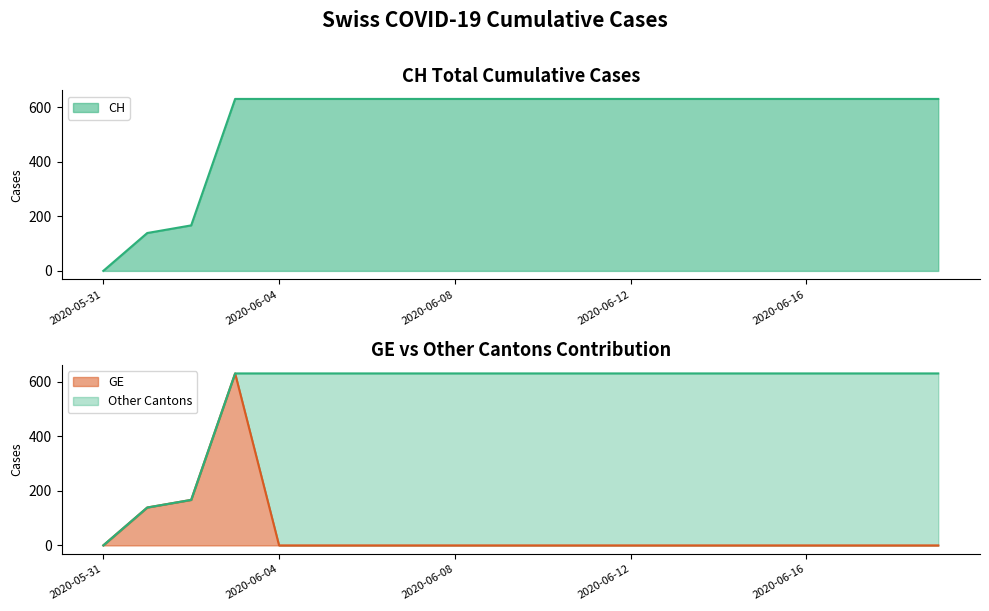

At which label is GE closest to 315?

2020-06-02